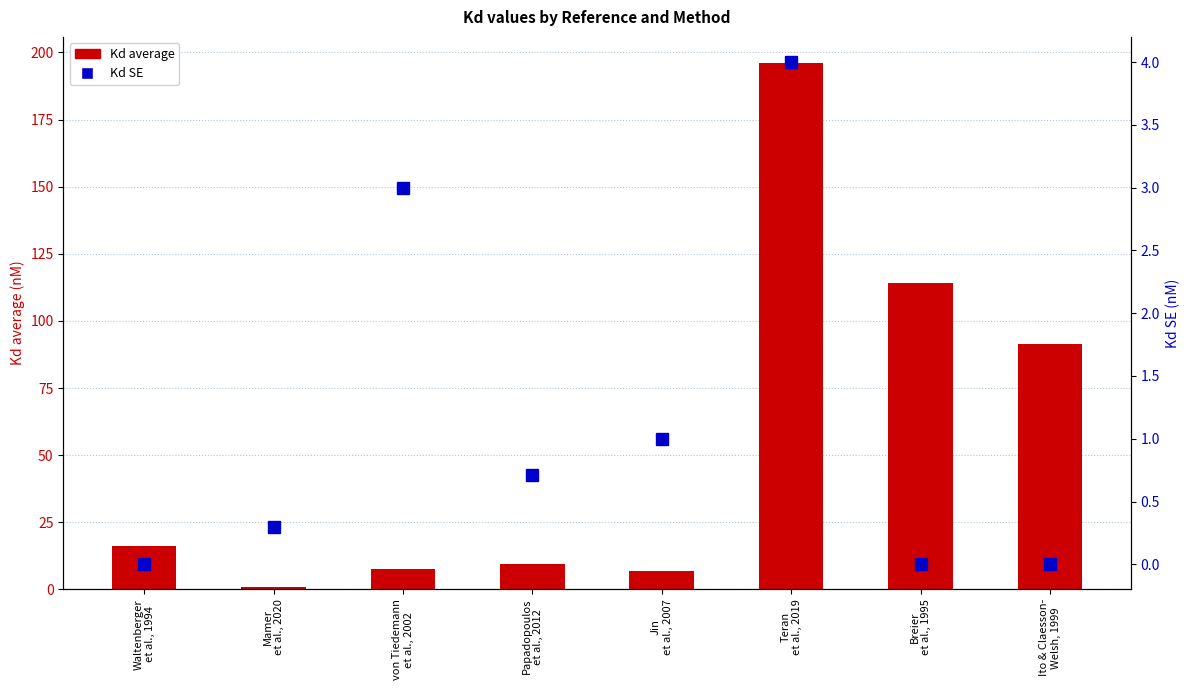

At which label is Kd SE closest to 2?

von Tiedemann
et al., 2002